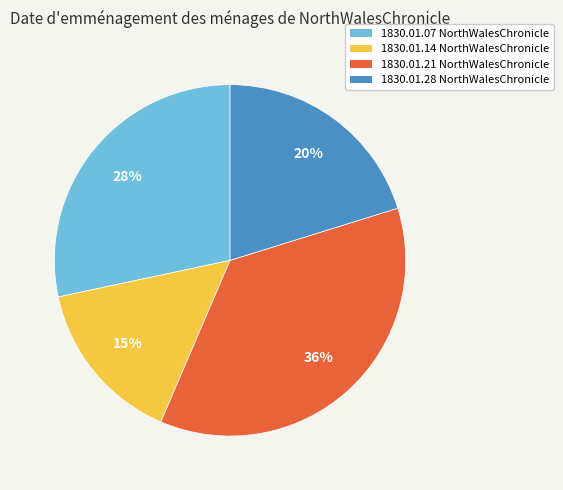

Is there a majority slice in this chart?

No